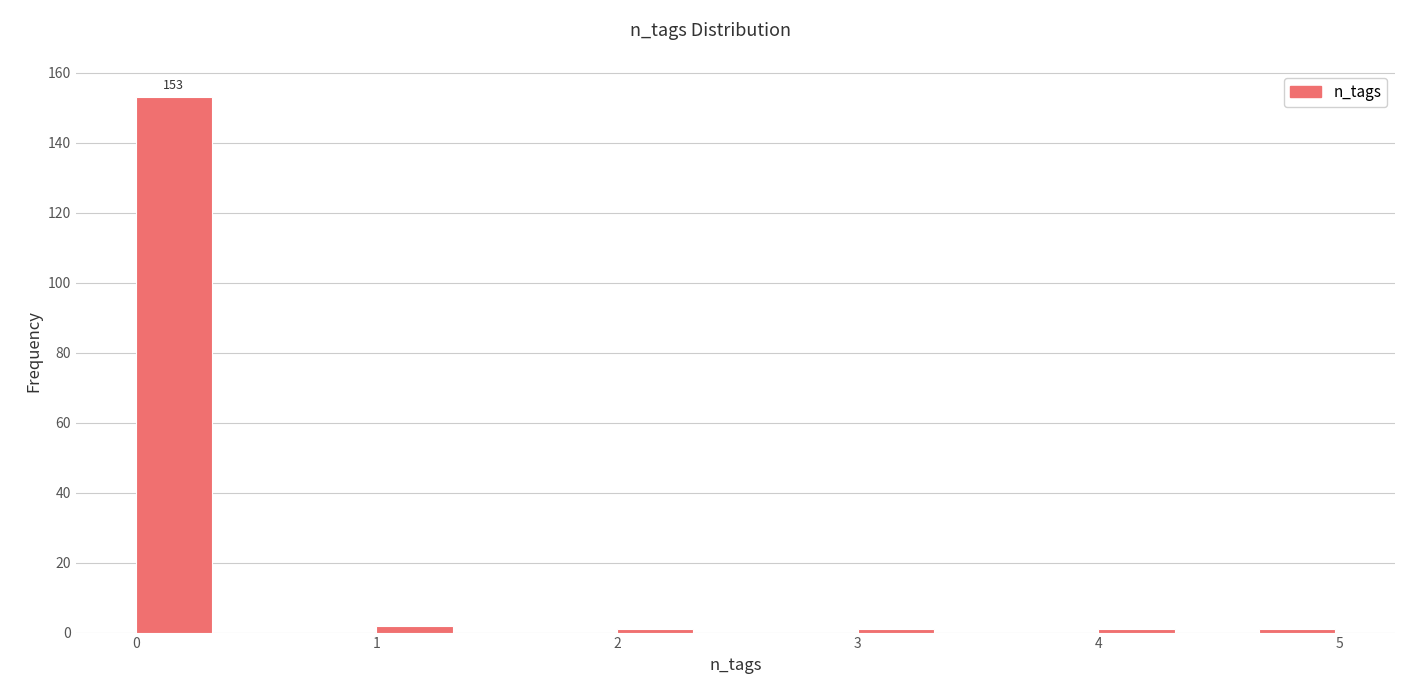

Around what value on the x-axis is the tallest bar? Give the approximate position of its centre, as read against the axis.

0.2